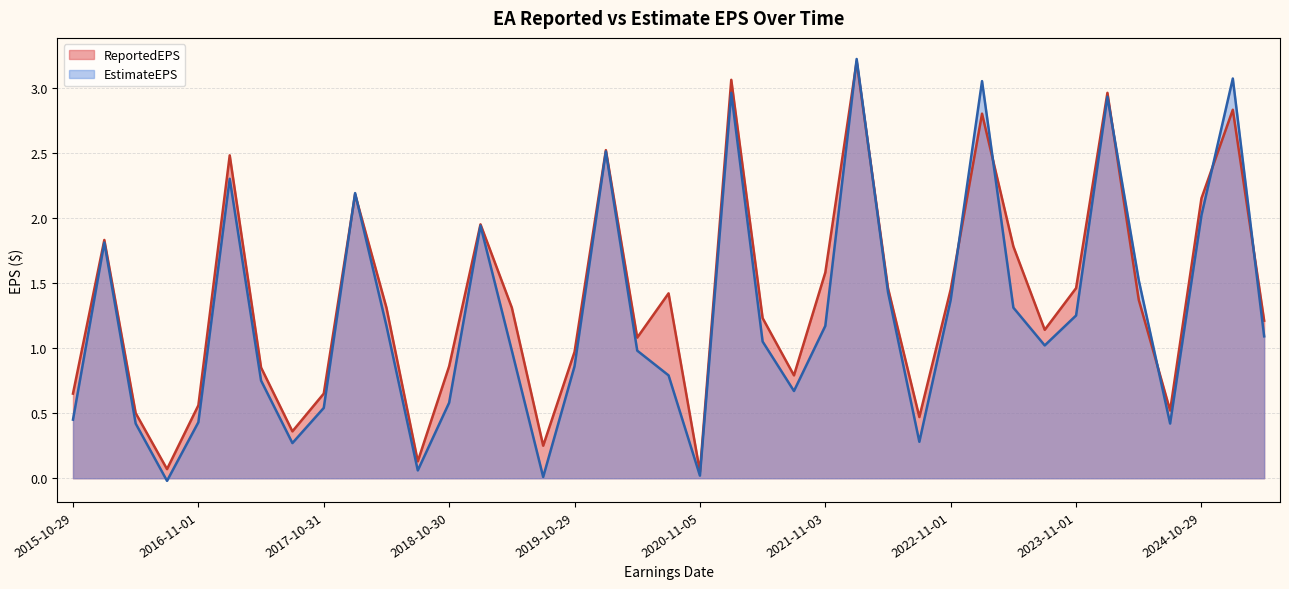

At how many categories does at least one series exceed 2?

9